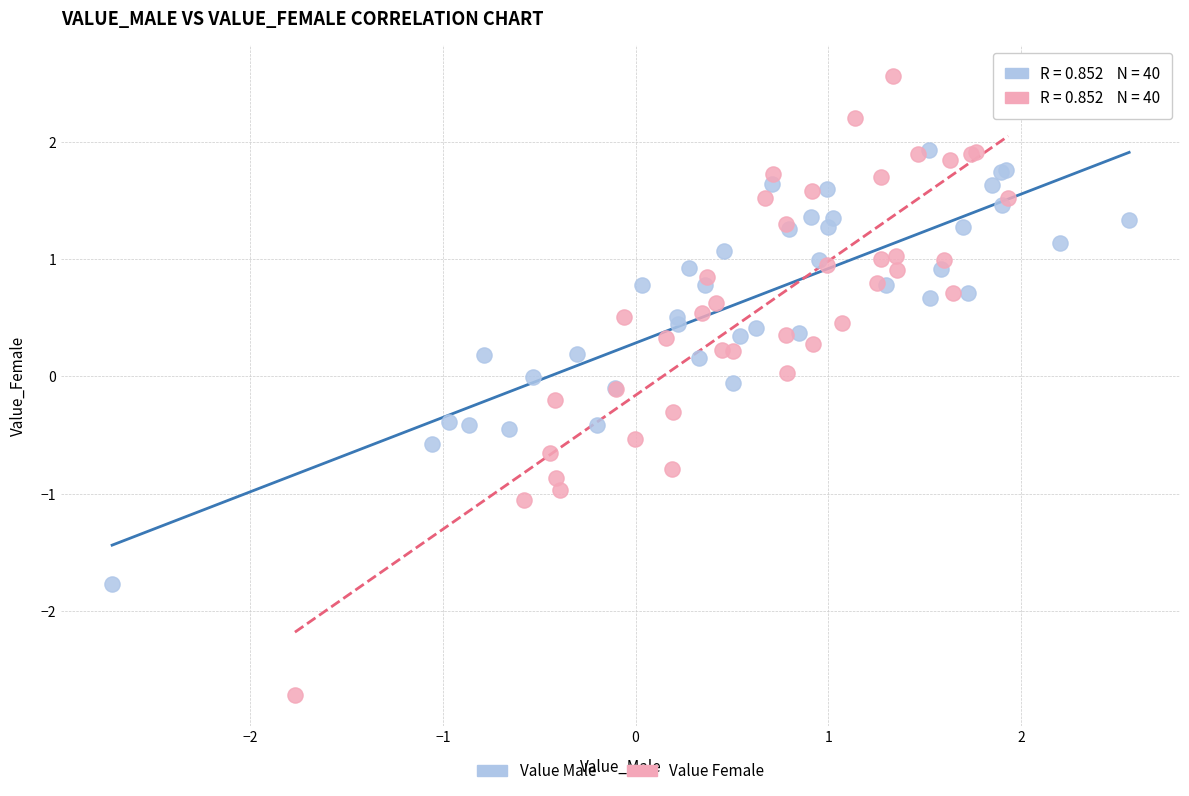

Which series reaches the minimum Y coordinate?

Value Female